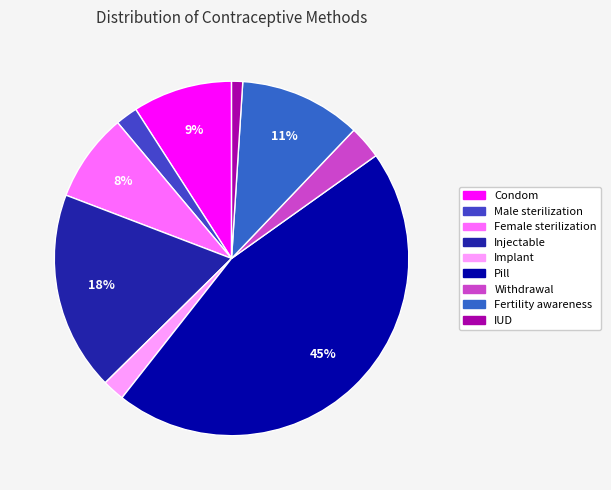

Which slice is the largest?

Pill